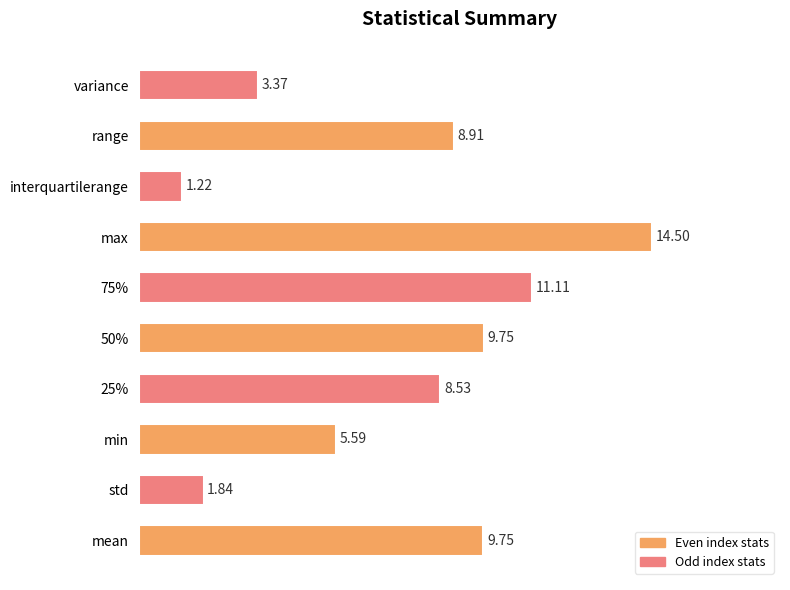

Which has a higher value, interquartilerange or 25%?

25%